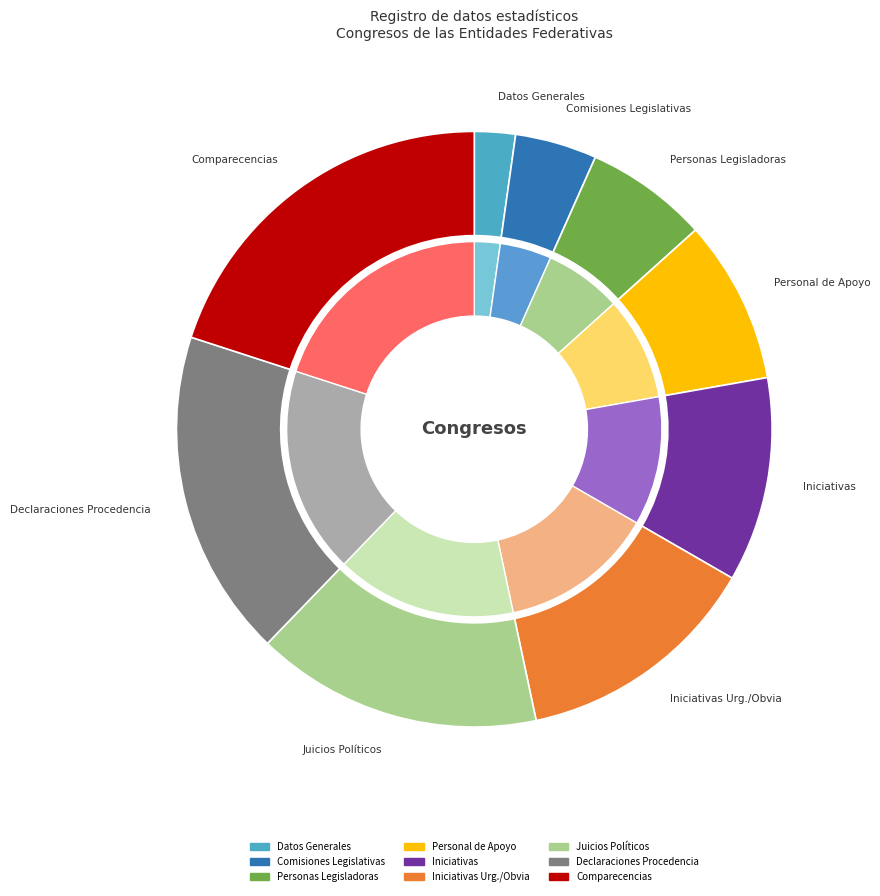

Between TR_PERSONAS_LEGISLADORAS and TR_COMISIONES_LEGISLATIVAS, which is larger?

TR_PERSONAS_LEGISLADORAS